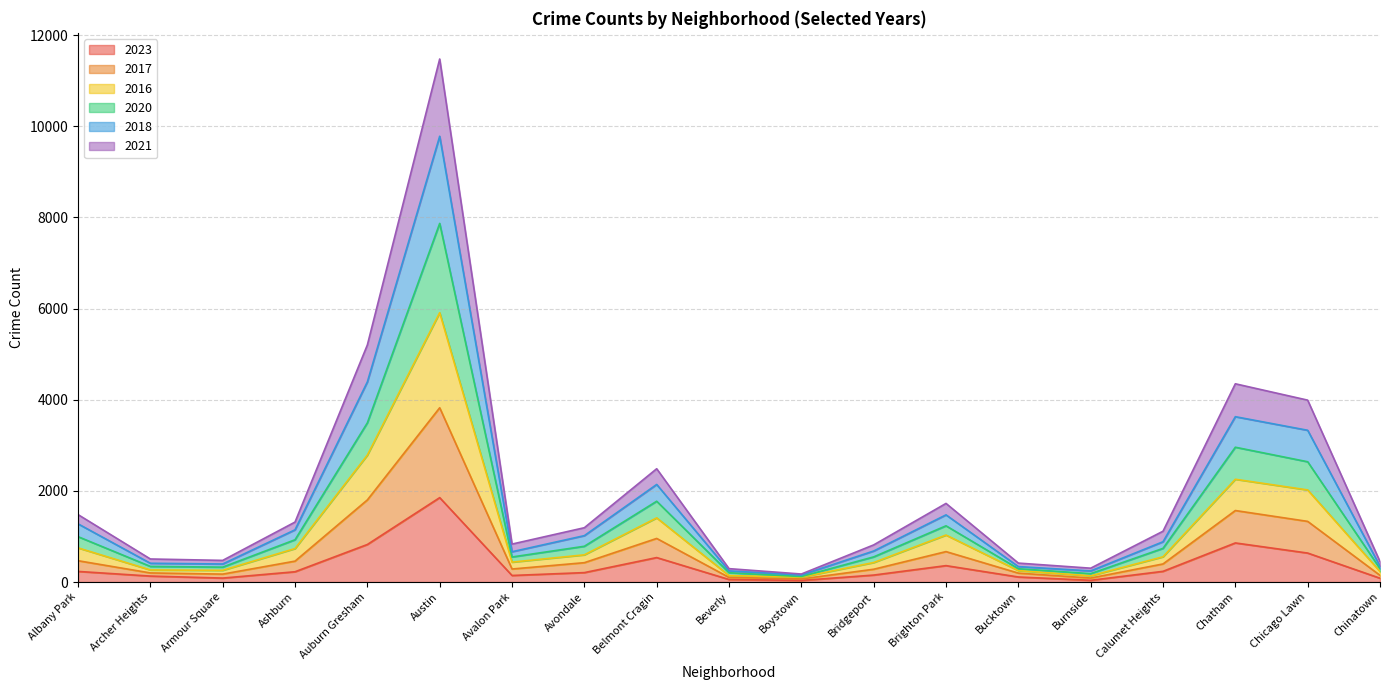

The value of 2018 at Ashburn is 420. True or false?

False